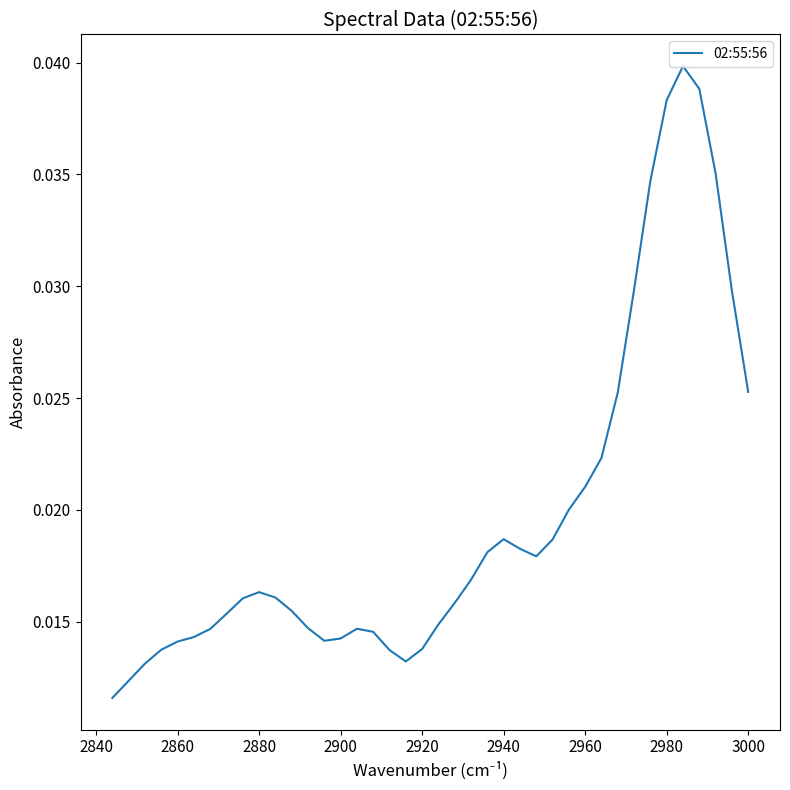

What is the sum of all values?

0.8